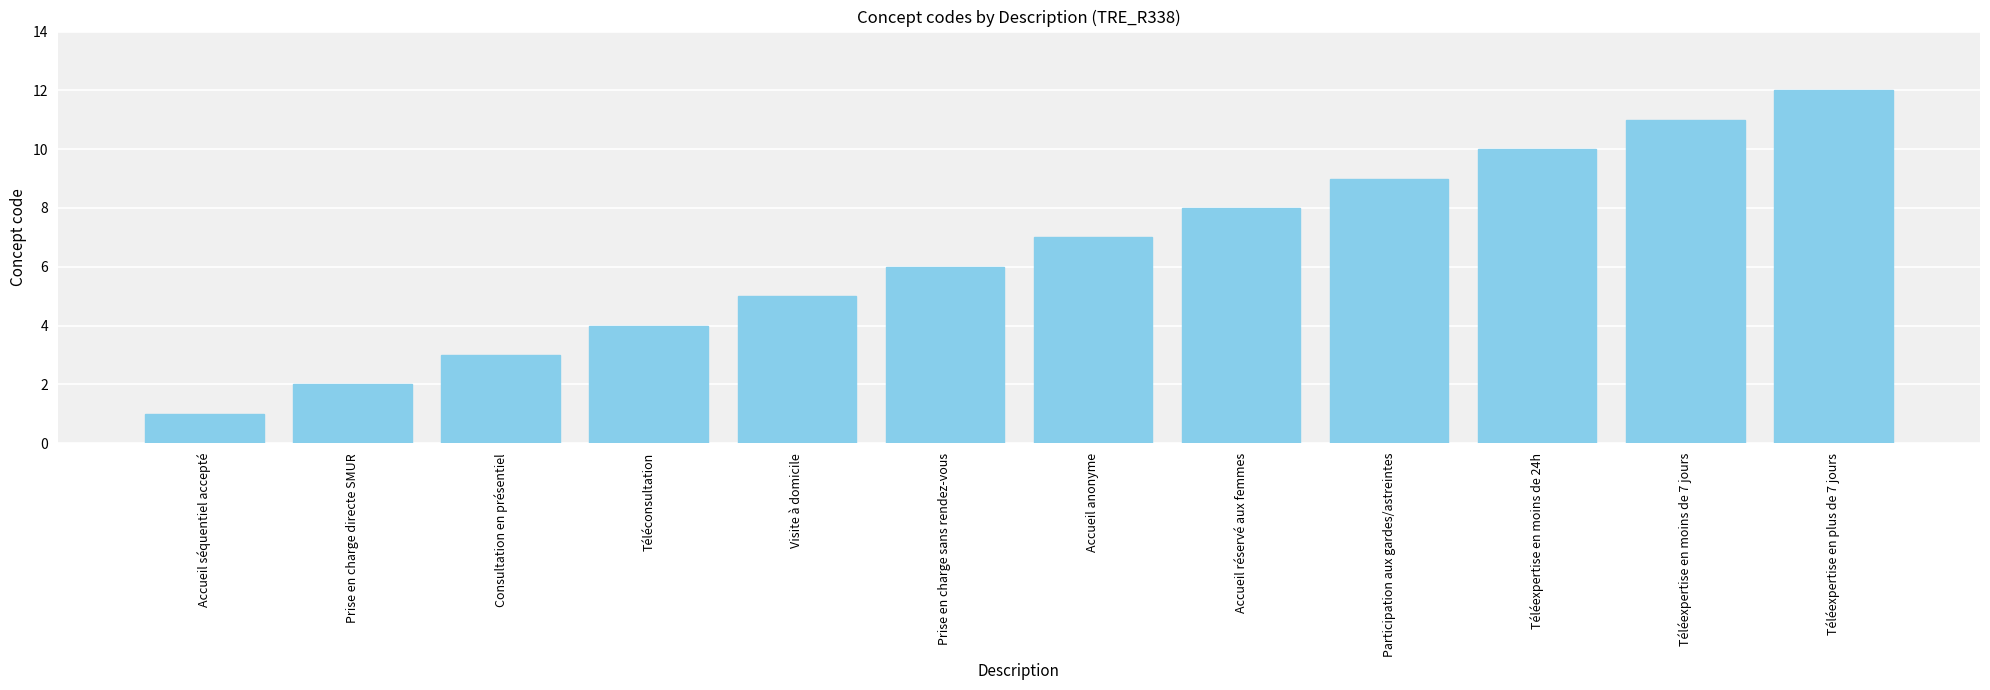

How many categories are shown in the chart?

12